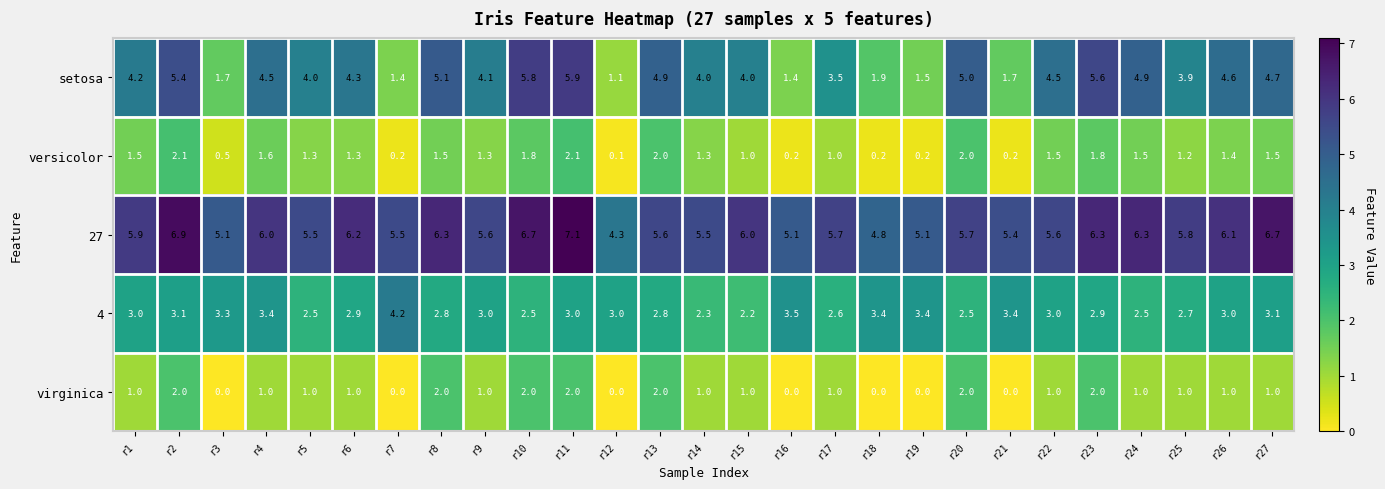

At how many categories does at least one series exceed 3?

27